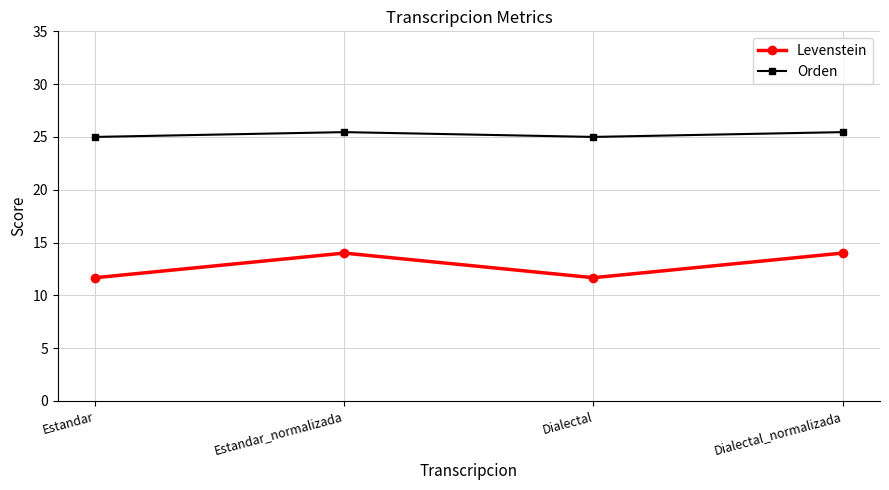

At which label does Levenstein first exceed 14?

Estandar_normalizada